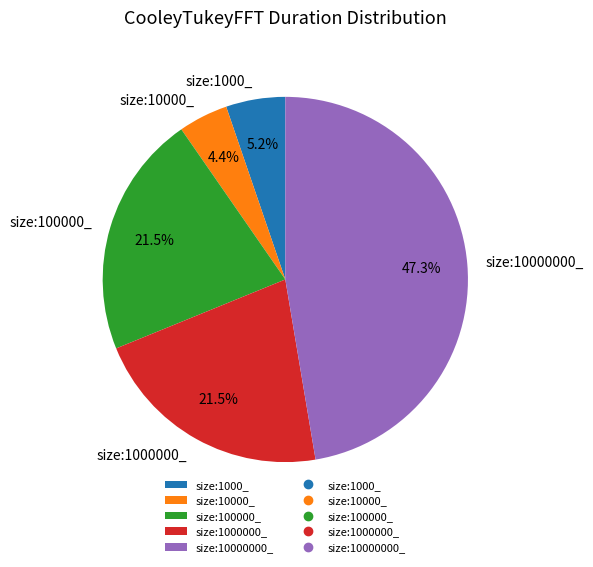

Does any single category account for the majority?

No